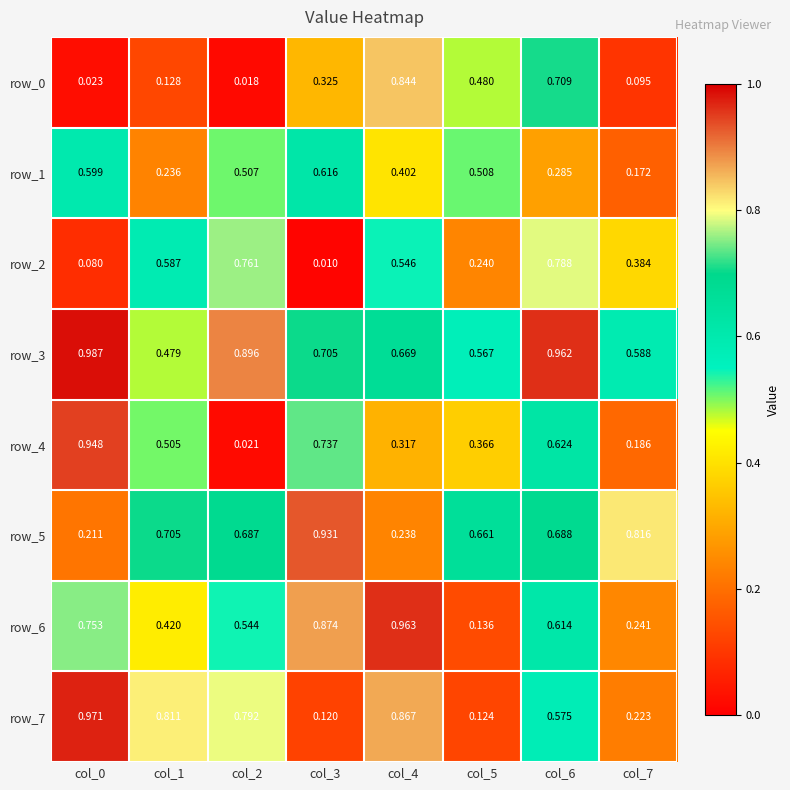

Where is row_4 nearest to the value 0?

col_2